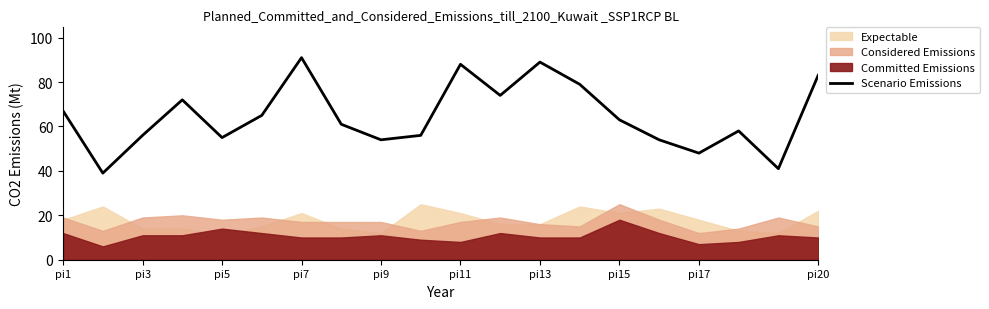

Count the number of categories in the chart.

20